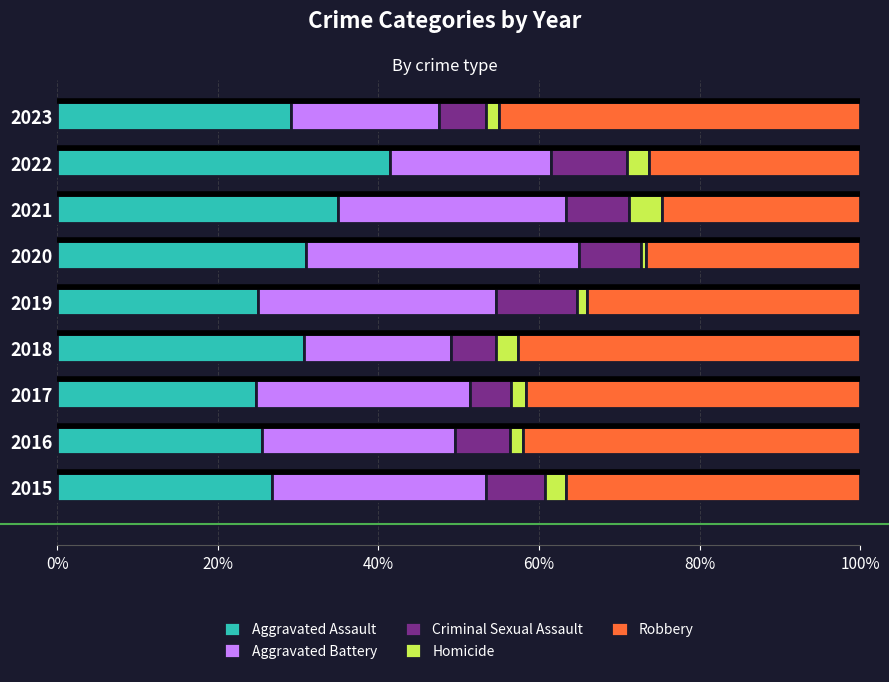

At which label does Aggravated Assault reach its peak?

2022